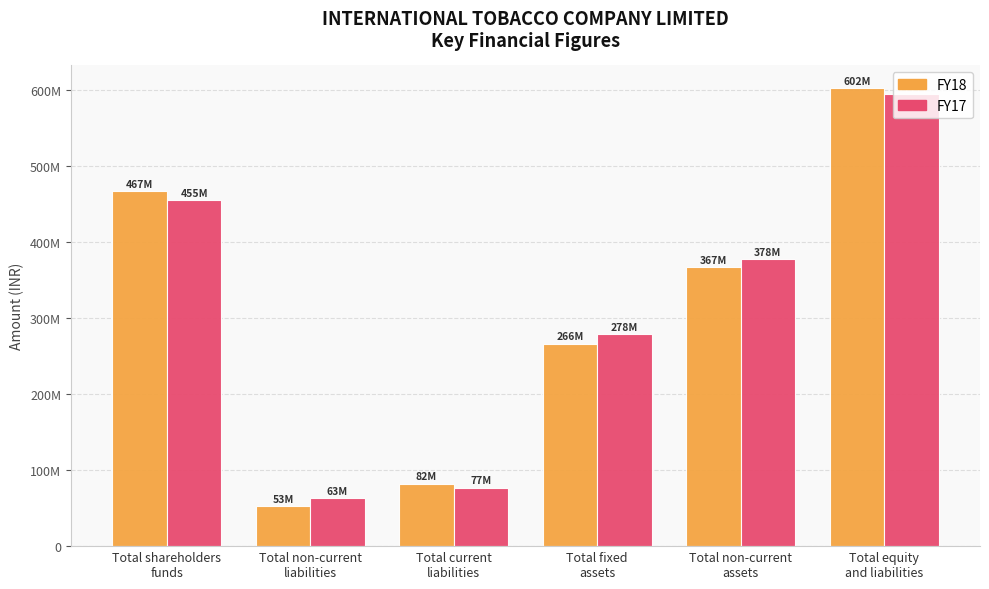

Is it true that FY17 equals 84803877 at Total non-current
liabilities?

False